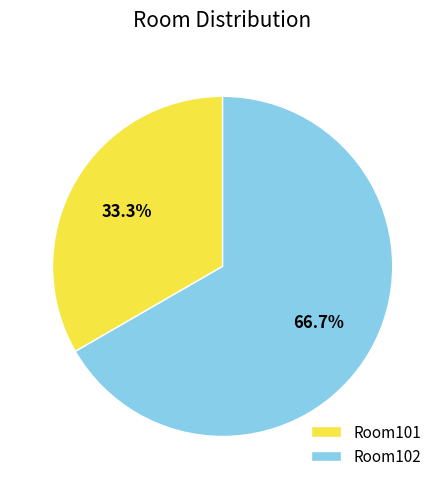

To the nearest percent, what is the difference between the largest and smallest slice percentages?

33%